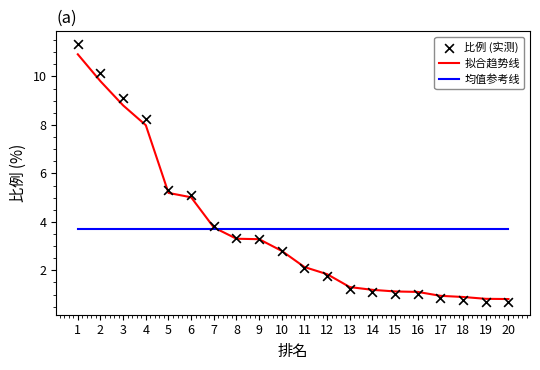

What are all the series names shown in the legend?

拟合趋势线, 均值参考线, 比例 (实测)